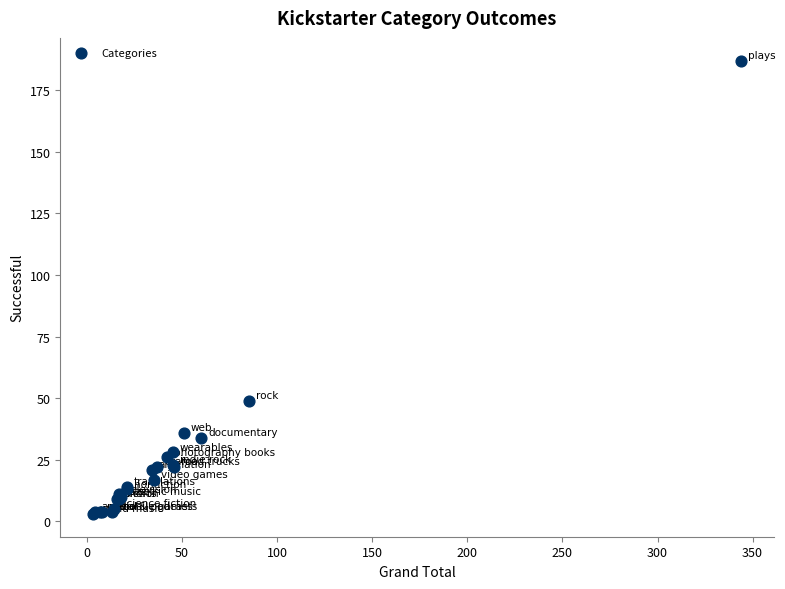

What Y value in the scatter plot is closest to 95?

49